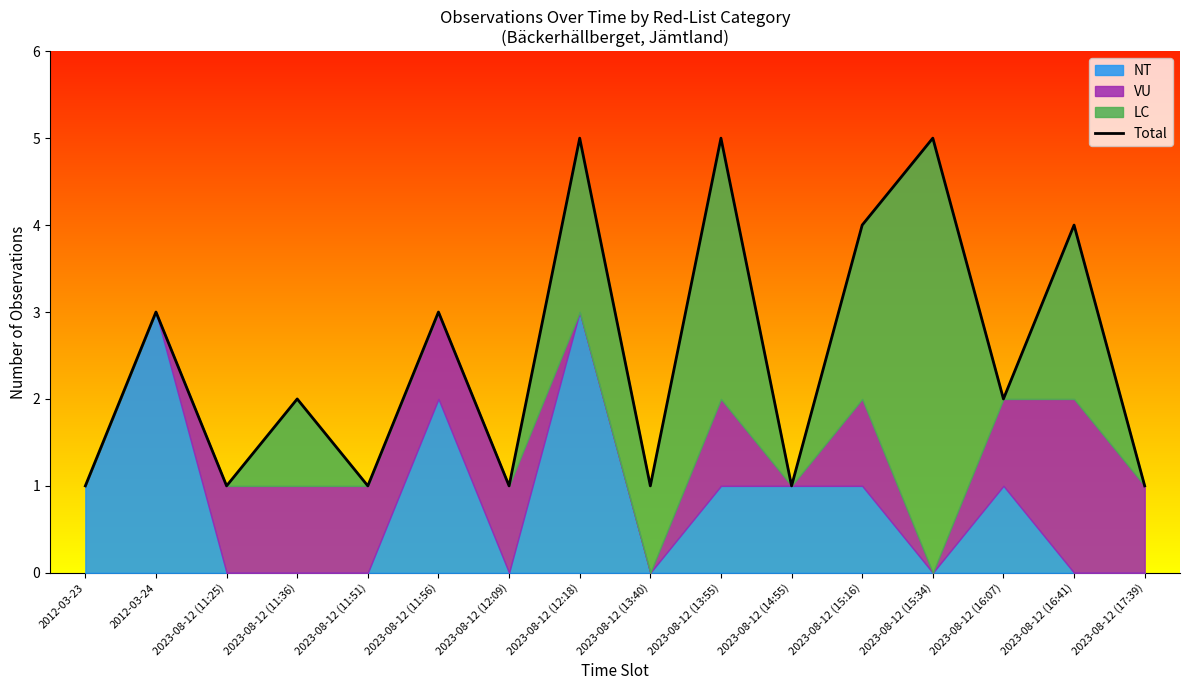

True or false: the data shows 3 at 2023-08-12 (11:56).

True